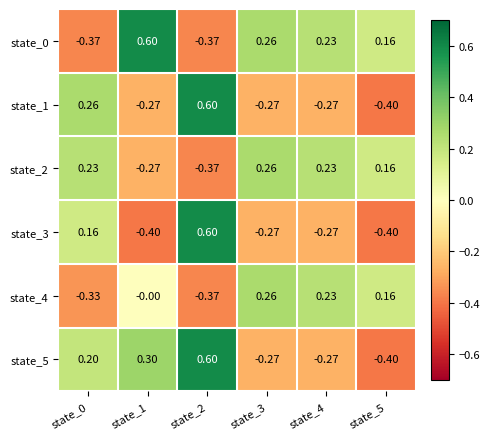

What is the difference between the highest and lowest values at state_2?

1.0